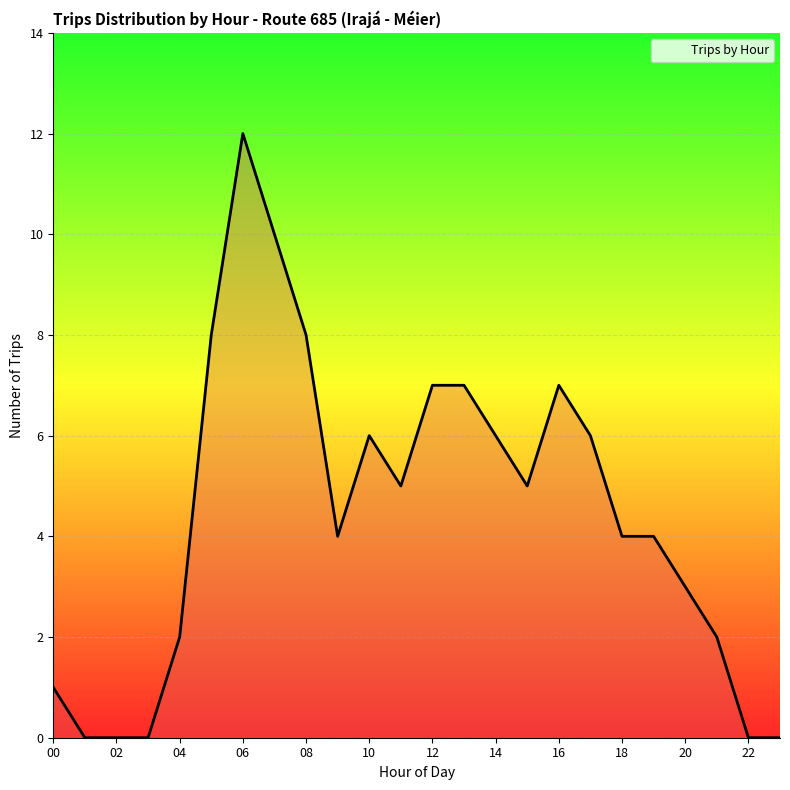

What is the greatest value displayed?

12